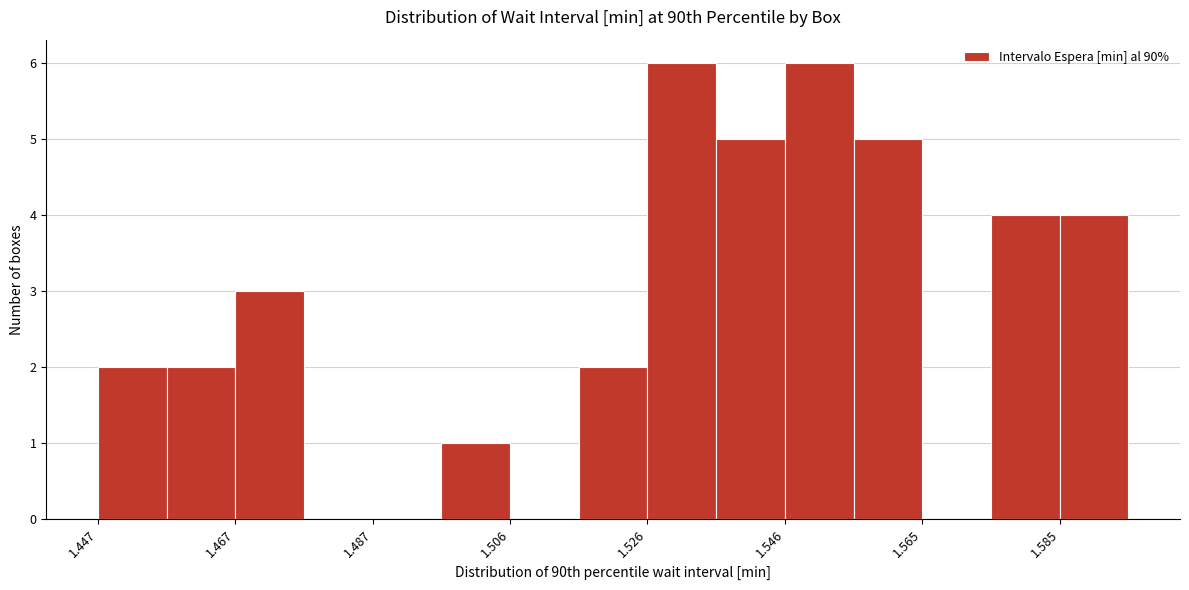

How tall is the bar that spans 1.516 to 1.526 on the x-axis? Neither the bar edges nor the heights are printed on the chart, so give them approximately, as read against the axes.

2